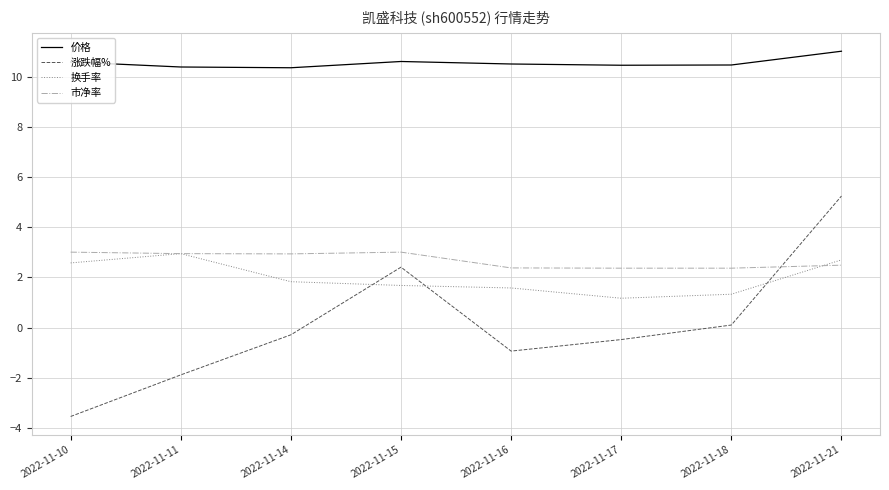

What is the total value across all series at 2022-11-10?

12.6